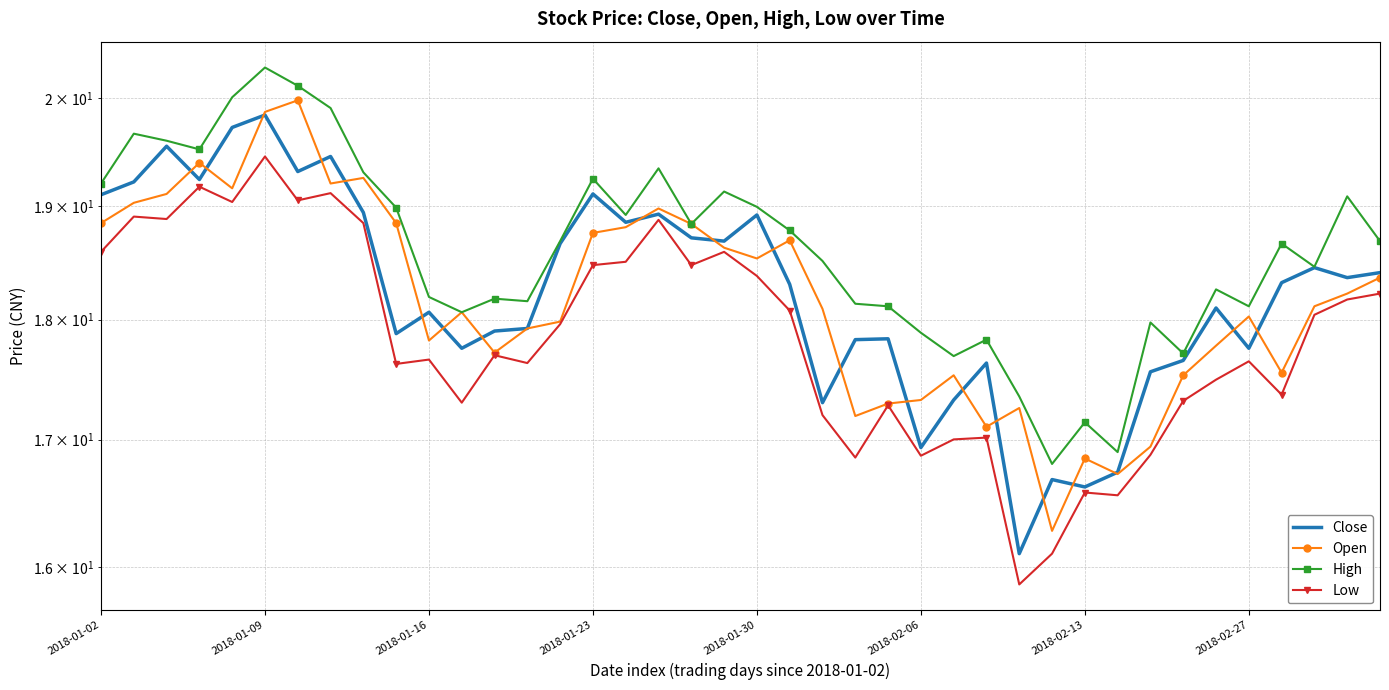

Reading left to right, transcribe all the data shown in this chart.

Close: 19.1	19.2	19.5	19.2	19.7	19.8	19.3	19.5	18.9	17.9	18.1	17.8	17.9	17.9	18.7	19.1	18.9	18.9	18.7	18.7	18.9	18.3	17.3	17.8	17.8	16.9	17.3	17.6	16.1	16.7	16.6	16.7	17.6	17.7	18.1	17.8	18.3	18.5	18.4	18.4
Open: 18.8	19.0	19.1	19.4	19.2	19.9	20.0	19.2	19.3	18.8	17.8	18.1	17.7	17.9	18.0	18.8	18.8	19.0	18.8	18.6	18.5	18.7	18.1	17.2	17.3	17.3	17.5	17.1	17.3	16.3	16.8	16.7	16.9	17.5	17.8	18.0	17.6	18.1	18.2	18.4
High: 19.2	19.7	19.6	19.5	20.0	20.3	20.1	19.9	19.3	19.0	18.2	18.1	18.2	18.2	18.7	19.2	18.9	19.3	18.8	19.1	19.0	18.8	18.5	18.1	18.1	17.9	17.7	17.8	17.4	16.8	17.1	16.9	18.0	17.7	18.3	18.1	18.7	18.5	19.1	18.7
Low: 18.6	18.9	18.9	19.2	19.0	19.5	19.1	19.1	18.8	17.6	17.7	17.3	17.7	17.6	18.0	18.5	18.5	18.9	18.5	18.6	18.4	18.1	17.2	16.9	17.3	16.9	17.0	17.0	15.9	16.1	16.6	16.6	16.9	17.3	17.5	17.6	17.4	18.0	18.2	18.2